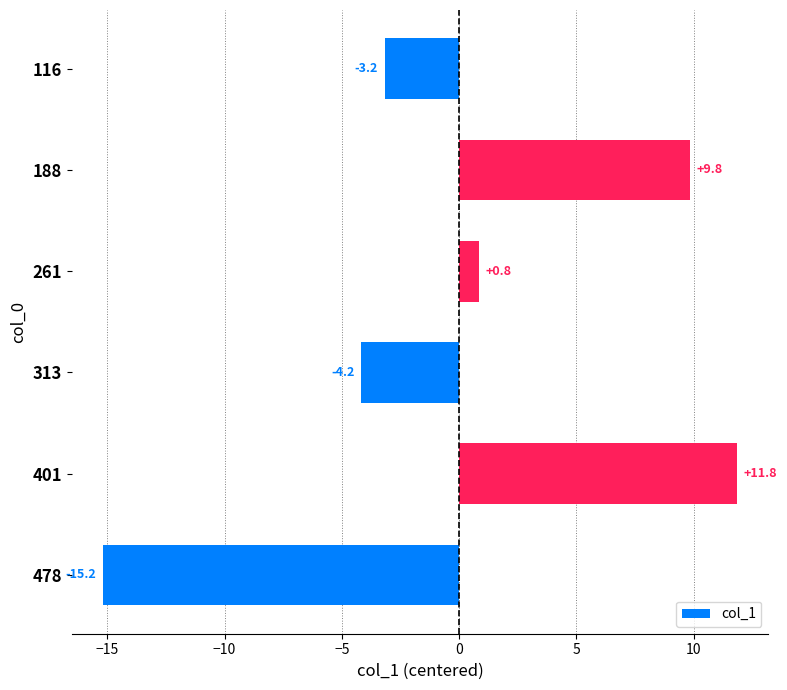

The value at 313 is -2.1. True or false?

False